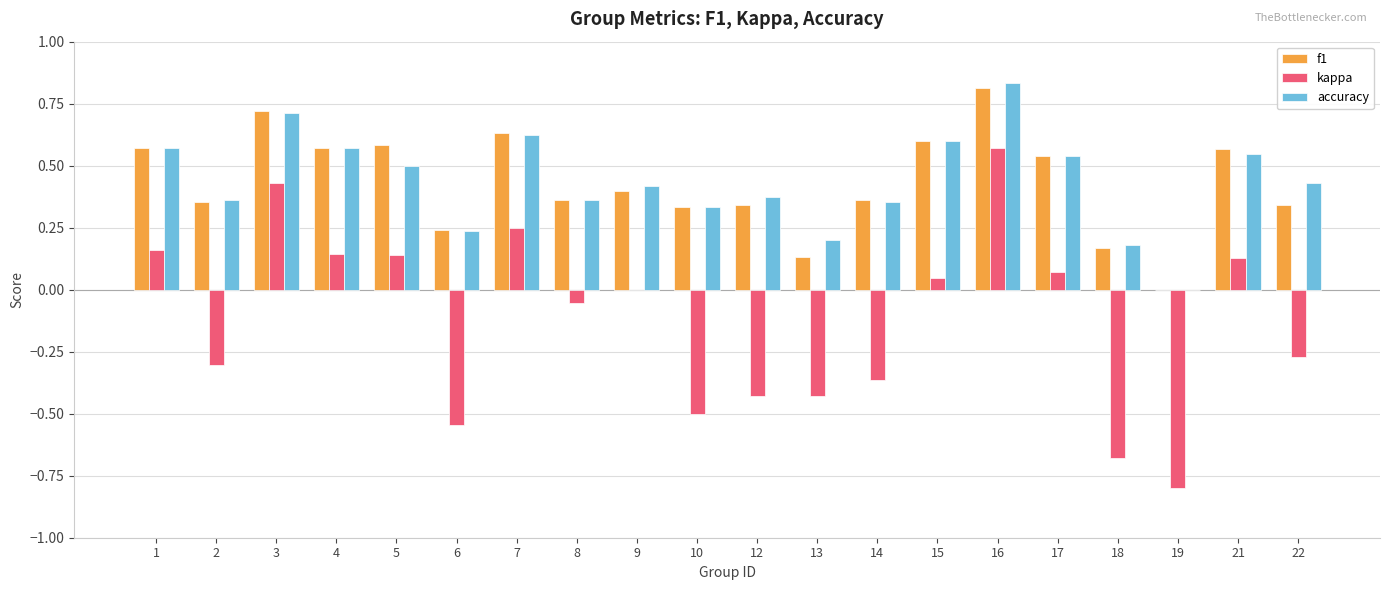

What is the sum of all kappa values?

-2.4